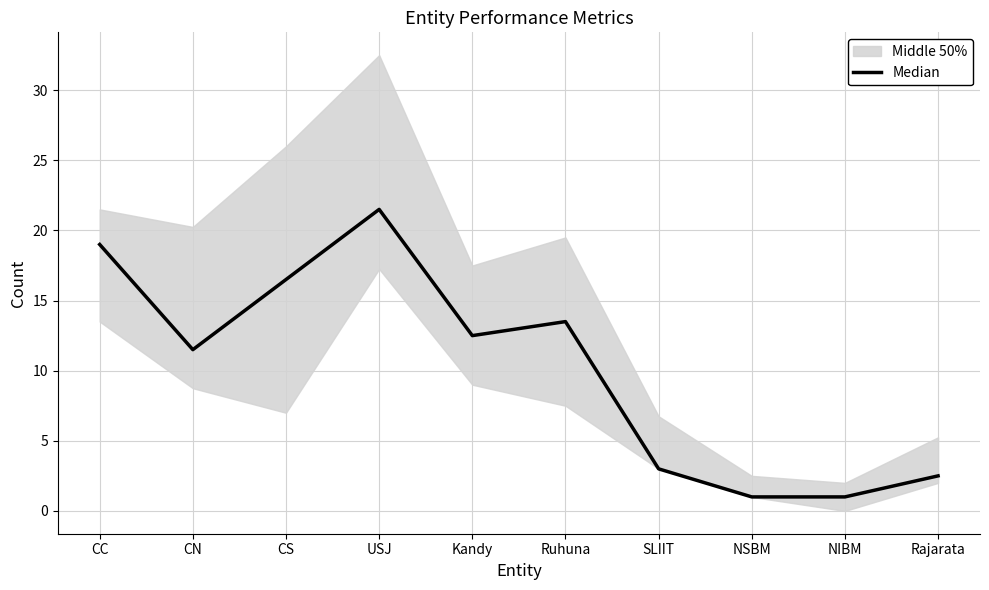

List the labels in order of value, smallest first.

NSBM, NIBM, Rajarata, SLIIT, CN, Kandy, Ruhuna, CS, CC, USJ